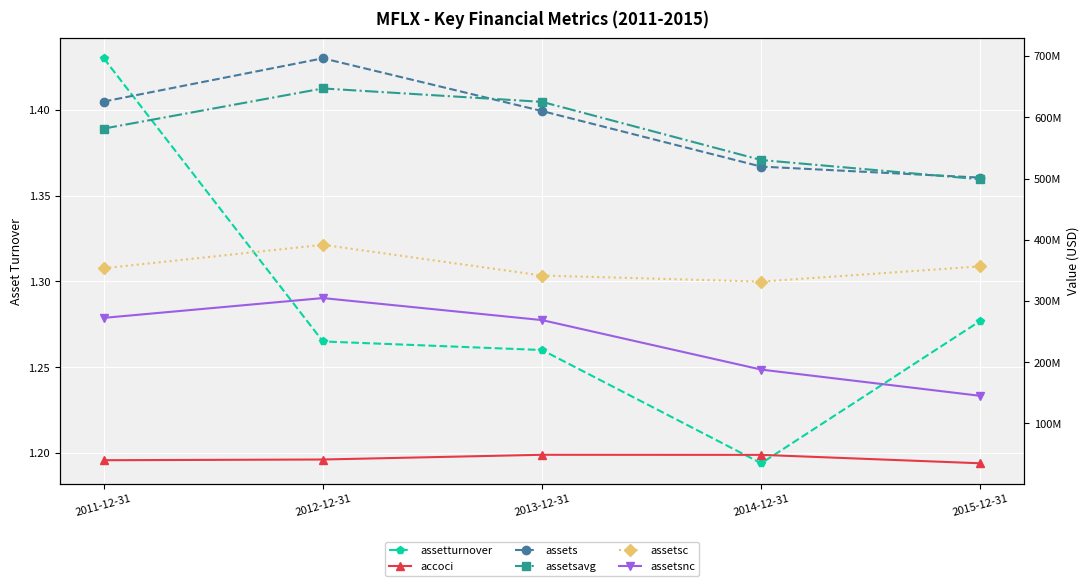

Which series changed the most between 2013-12-31 and 2014-12-31?

assetsavg